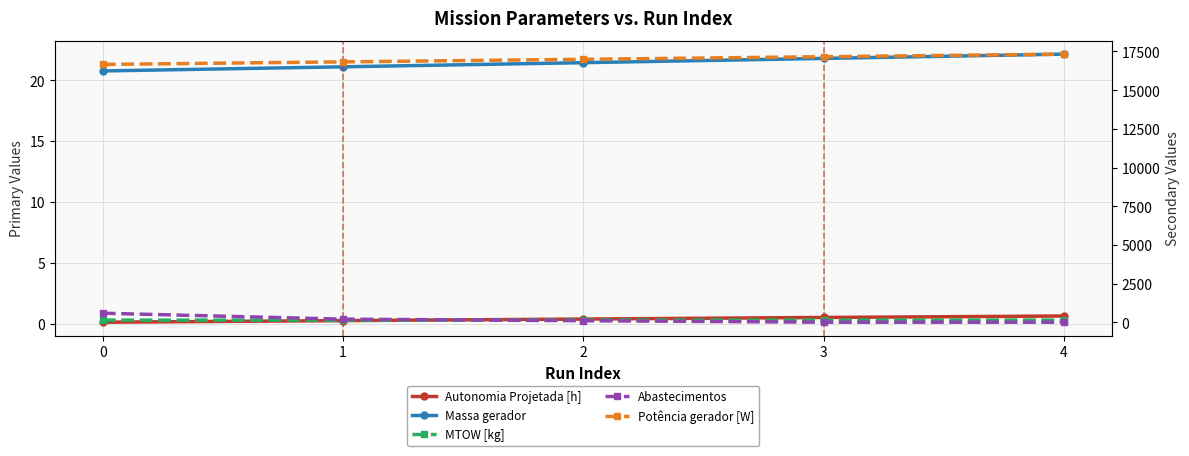

What is the approximate value of Massa gerador at 3?

21.8